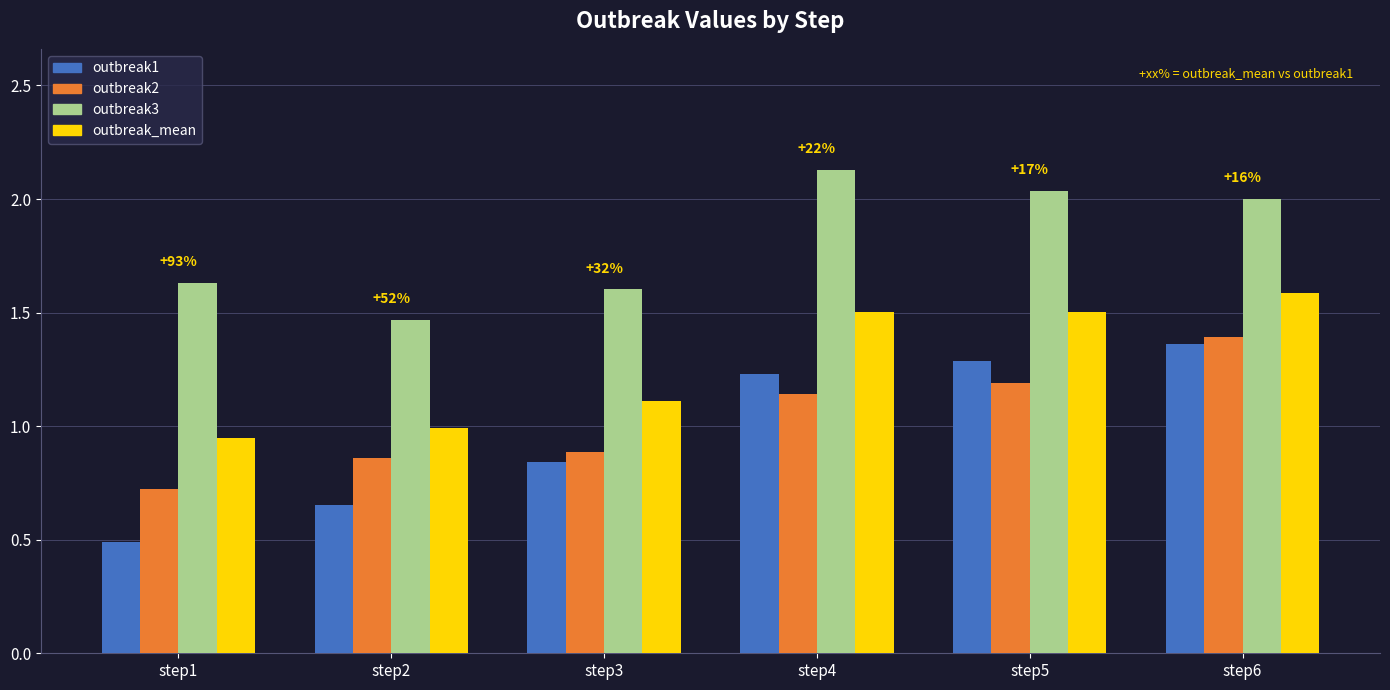

Is the value of outbreak1 at step6 greater than the value of outbreak_mean at step6?

No